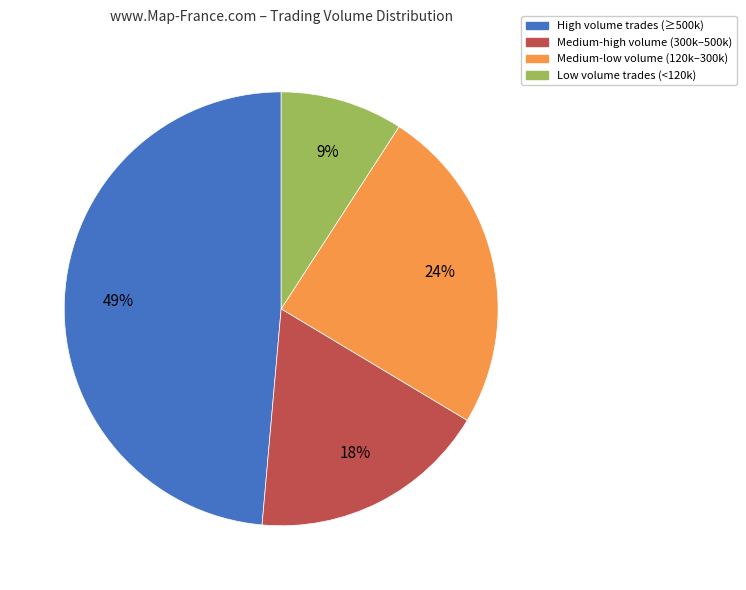

Is there a majority slice in this chart?

No